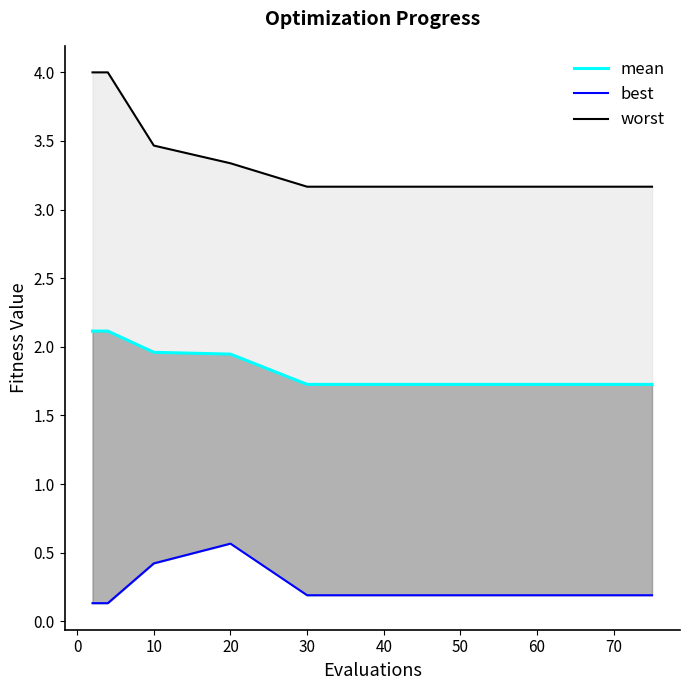

Is it true that mean equals 1.7 at 30?

True